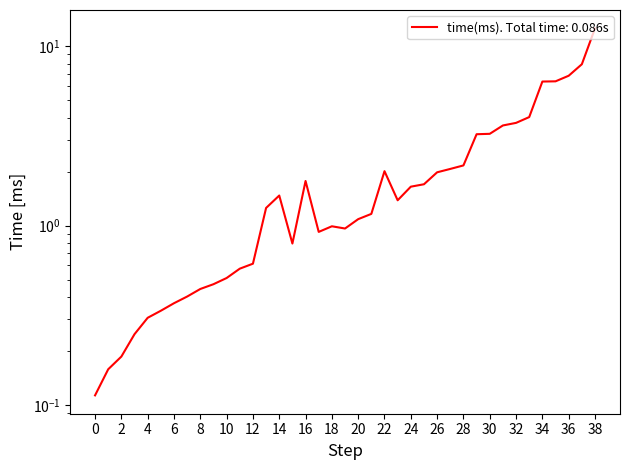

What is the maximum value shown in the chart?

12.6